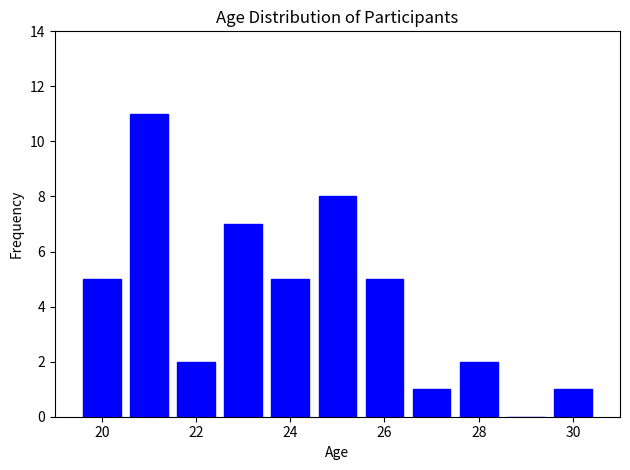

Reading left to right, list every bar in this chart as the range it spans on the x-axis followed by its height. Neither the bar edges nor the heights are printed on the chart, so give them approximately, as read against the axes.

19.5 to 20.5: 5
20.5 to 21.5: 11
21.5 to 22.5: 2
22.5 to 23.5: 7
23.5 to 24.5: 5
24.5 to 25.5: 8
25.5 to 26.5: 5
26.5 to 27.5: 1
27.5 to 28.5: 2
28.5 to 29.5: 0
29.5 to 30.5: 1